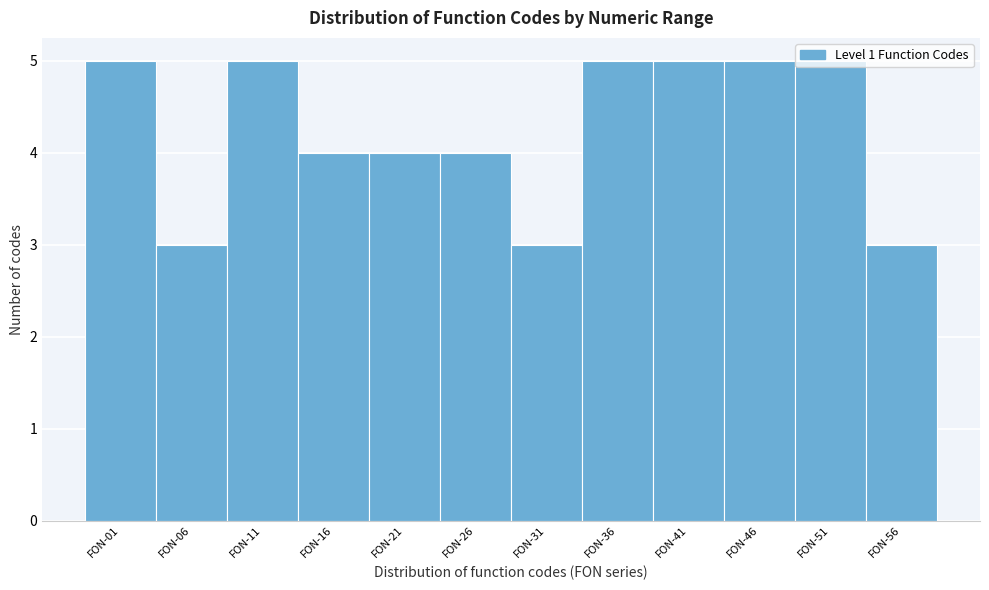

What is the value of the 10th bar from the left?

5